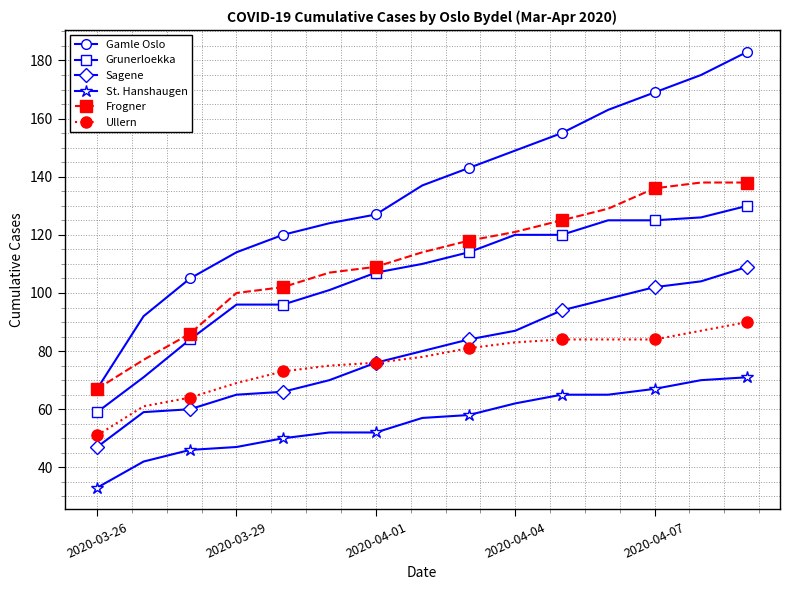

Which series has the largest total across all categories?

Gamle Oslo